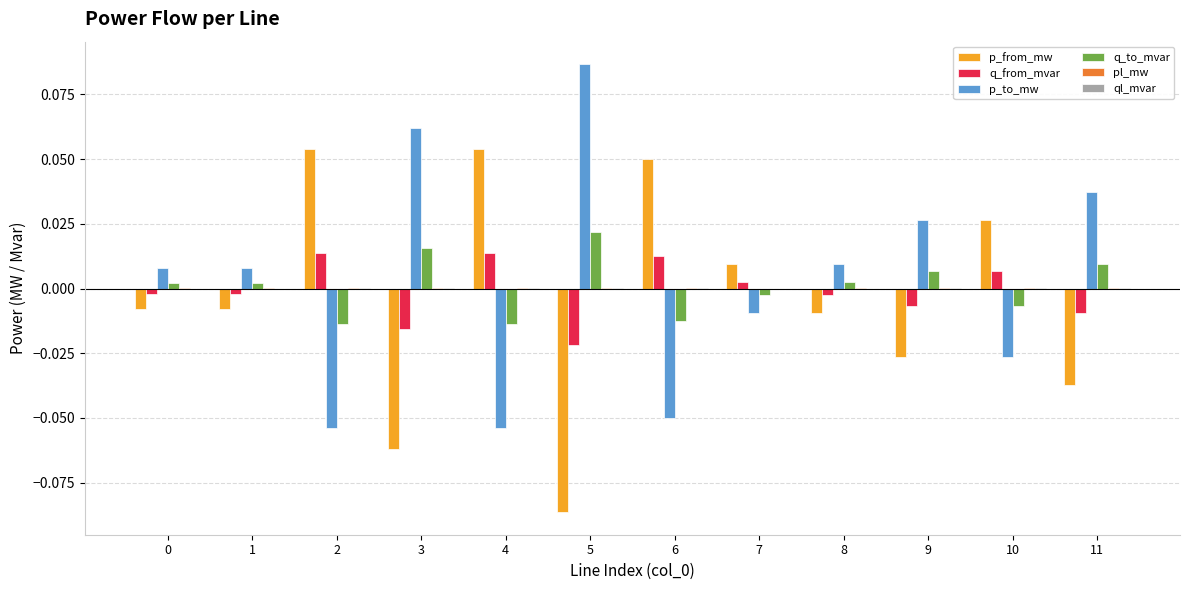

Where does the q_from_mvar series first go above 0?

2